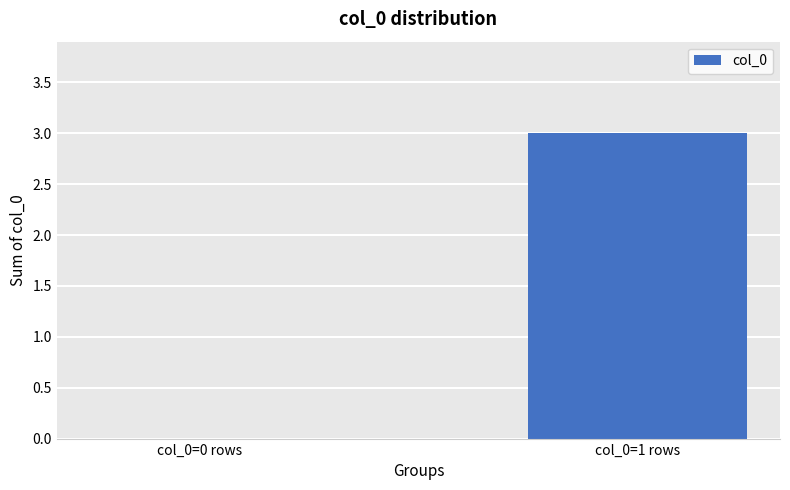

Which label corresponds to the largest value in the chart?

col_0=1 rows